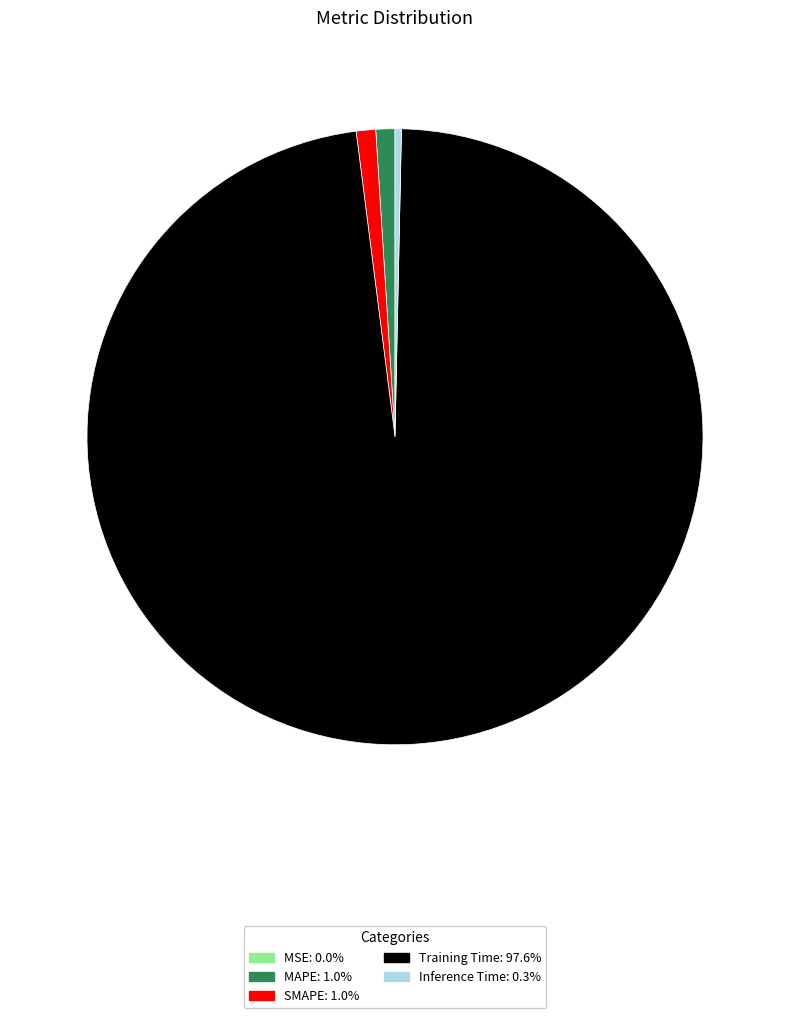

Which slice is the largest?

Training Time